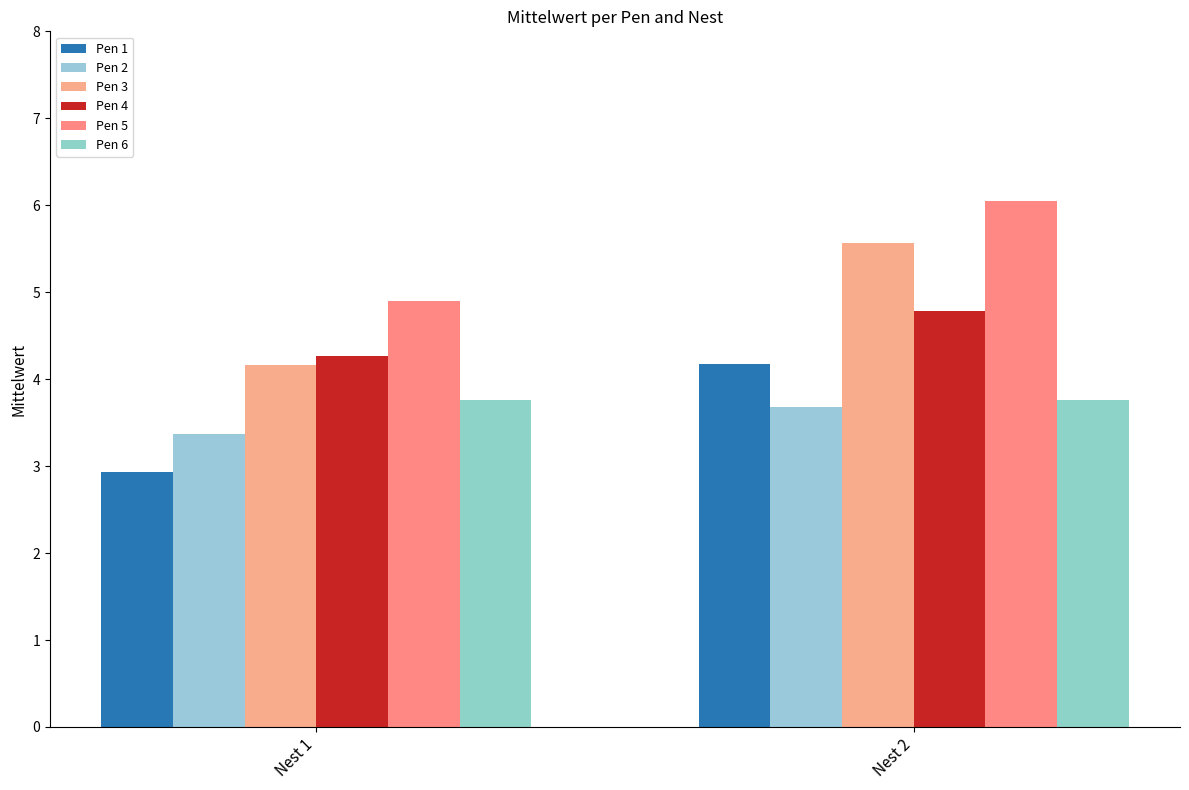

What is the sum of the Pen 6 values at Nest 2 and Nest 1?

7.5